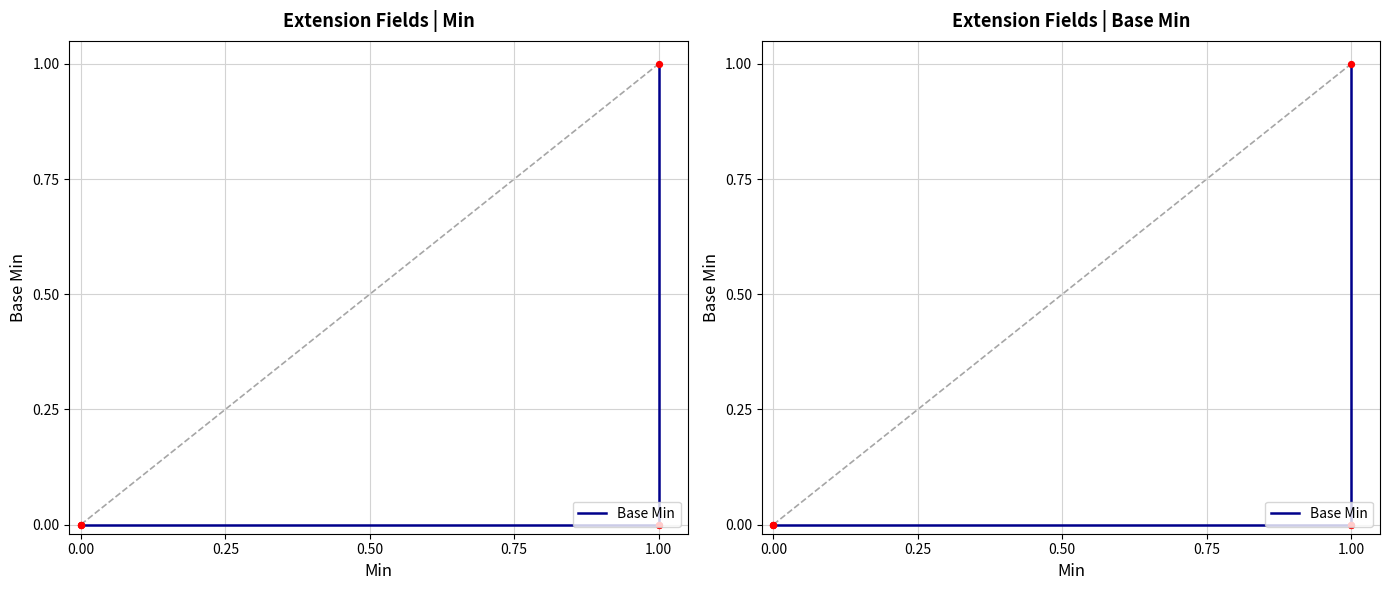

Between 0.00 and 1.00, which is larger?

1.00